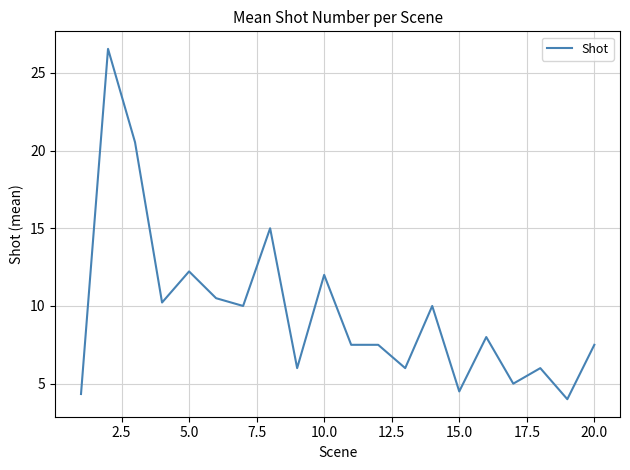

What is the maximum value shown in the chart?

26.5